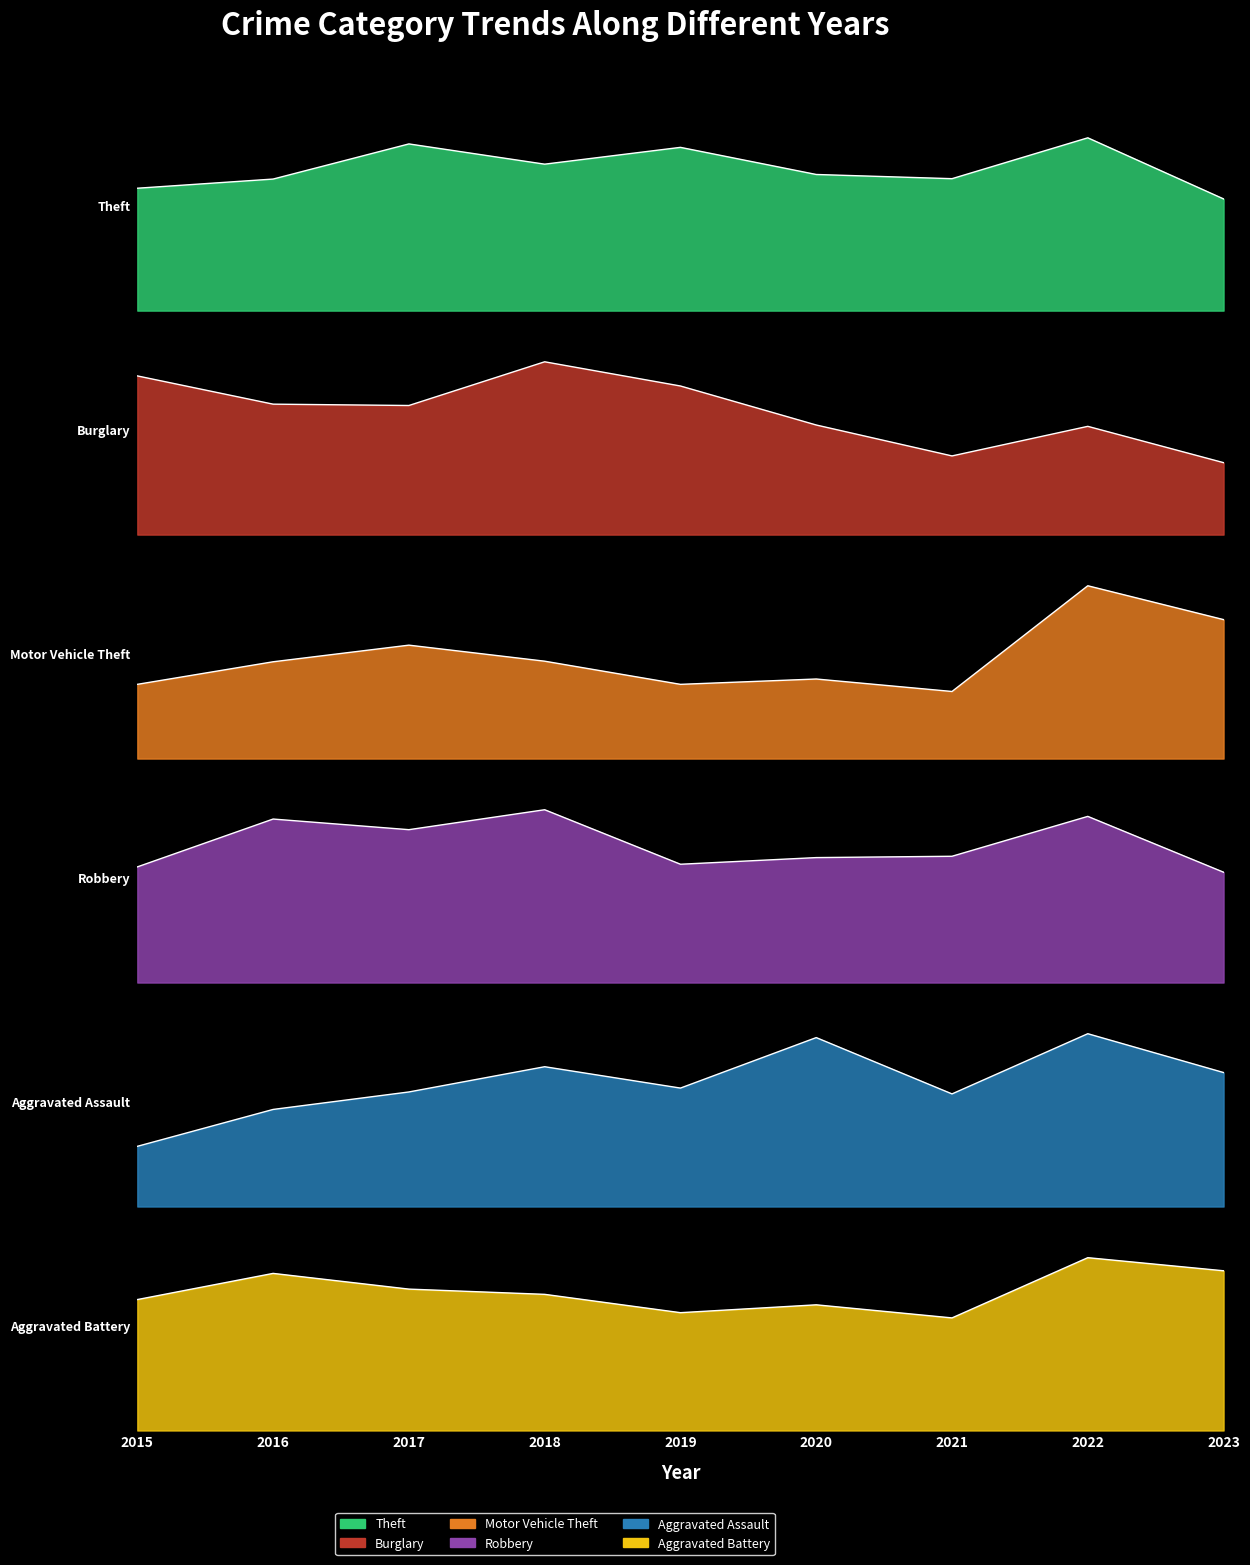

Does the chart have visible grid lines?

No